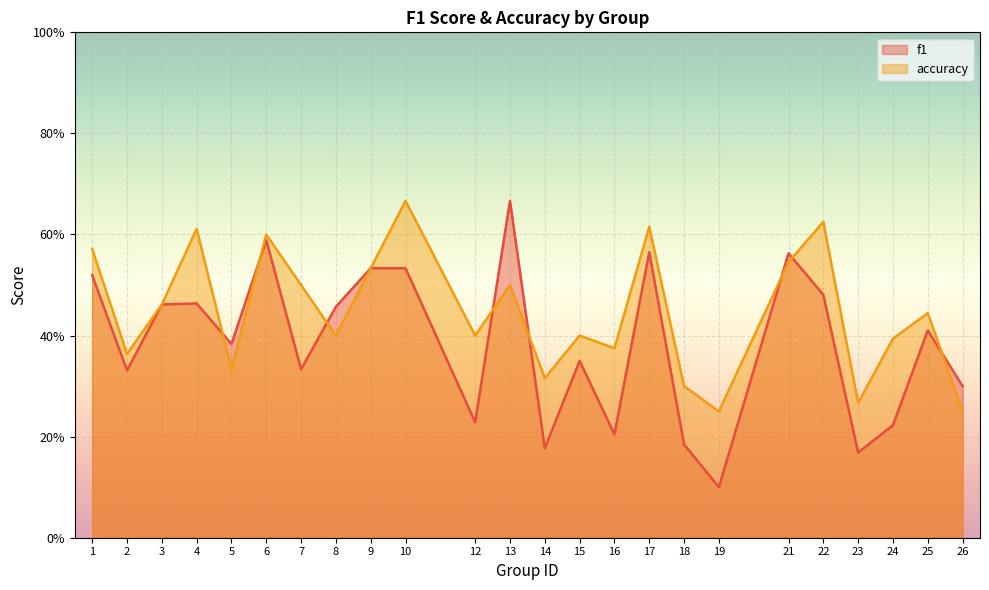

True or false: accuracy has more than 2 points higher than both neighbors.

True